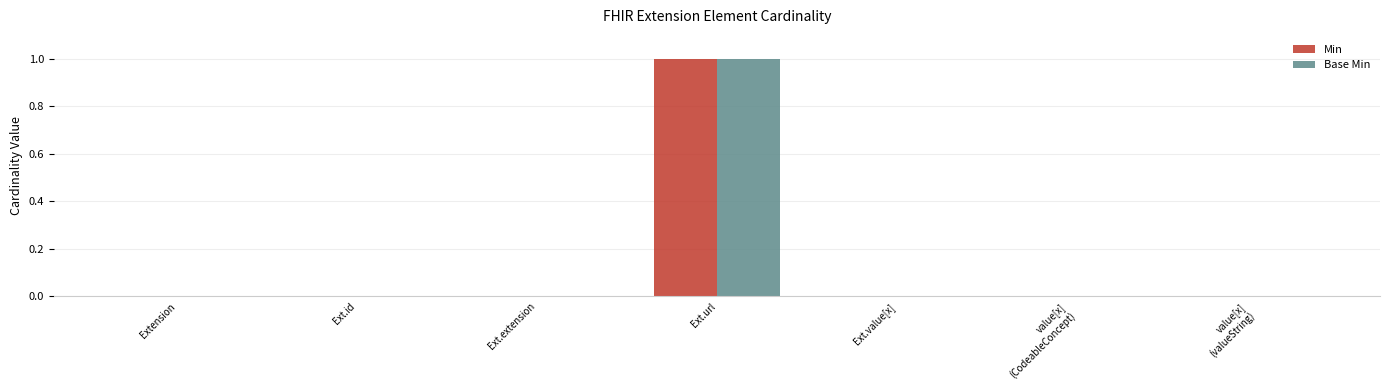

How many distinct data groups are displayed?

2